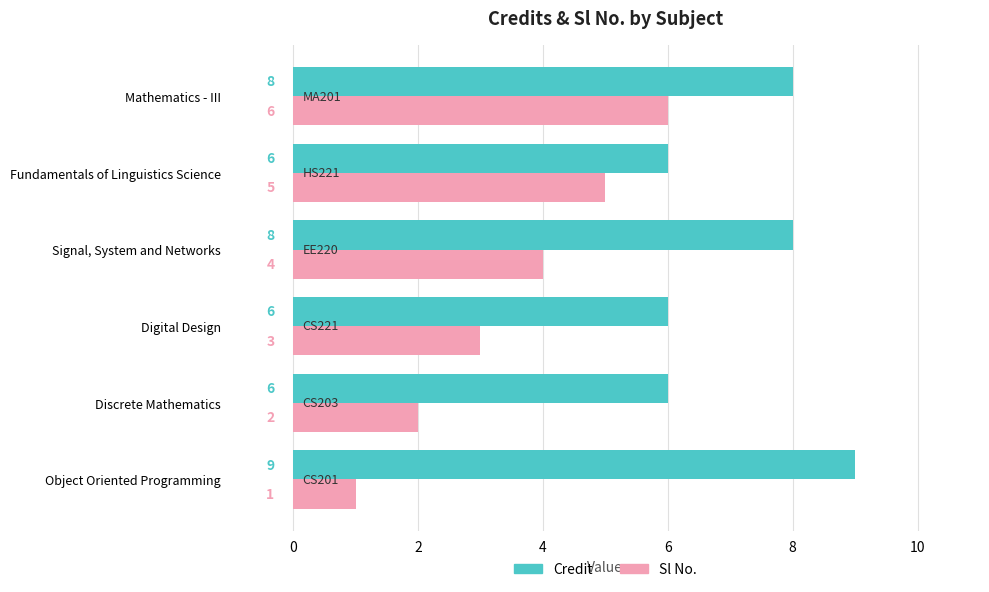

What is the sum of all Sl No. values?

21